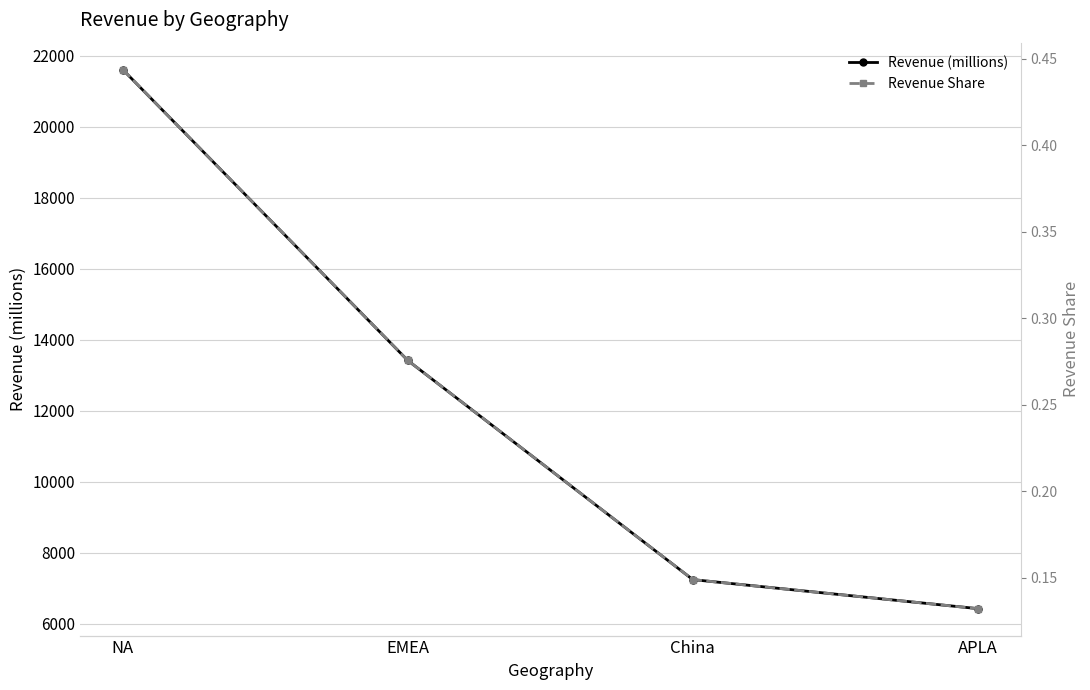

What position from the left is China?

3